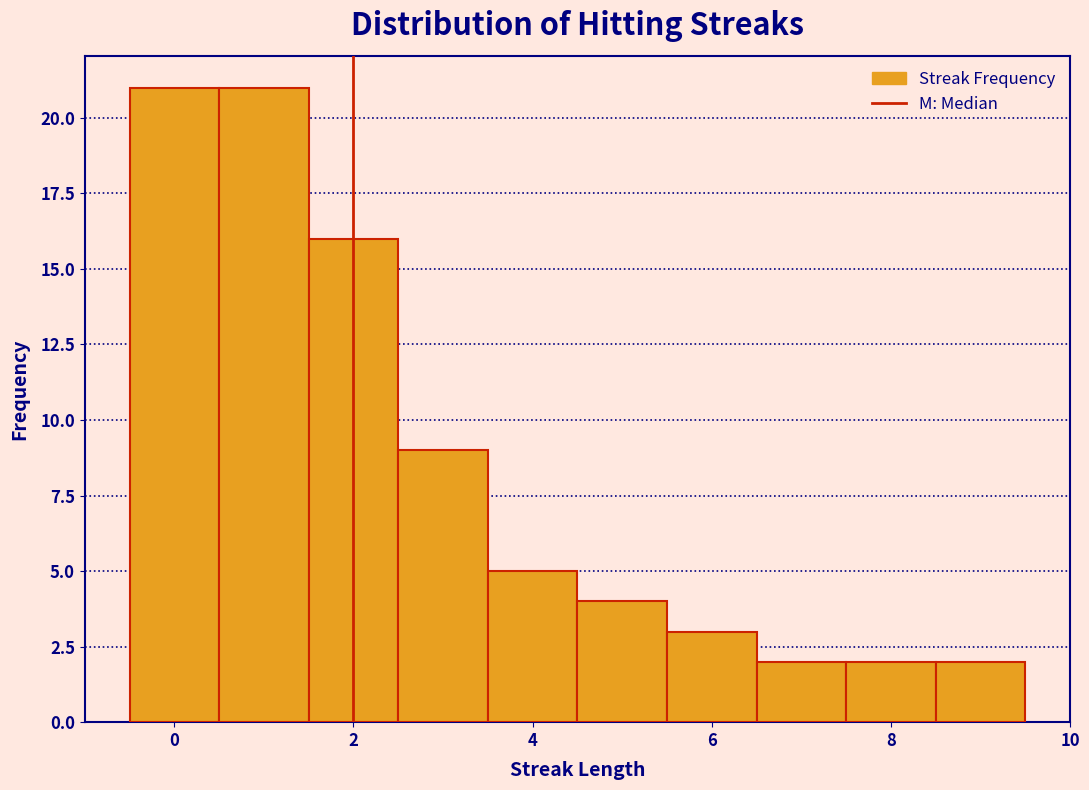

How tall is the bar that spans 4.5 to 5.5 on the x-axis? Neither the bar edges nor the heights are printed on the chart, so give them approximately, as read against the axes.

4